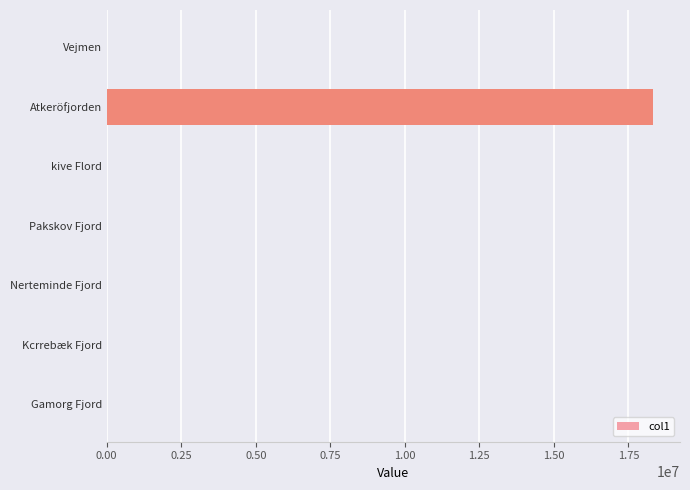

What is the sum of all values?

18314715.6